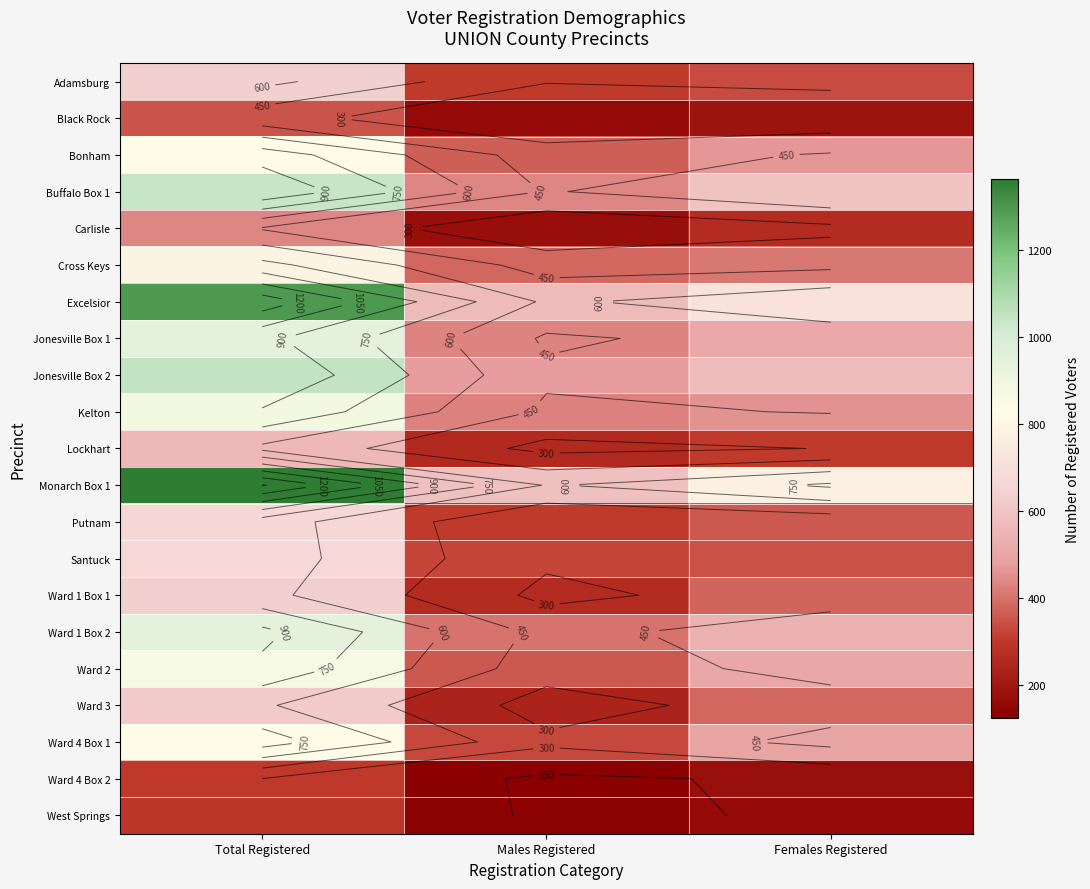

What is the difference between the maximum and second lowest values in the Adamsburg series?

307